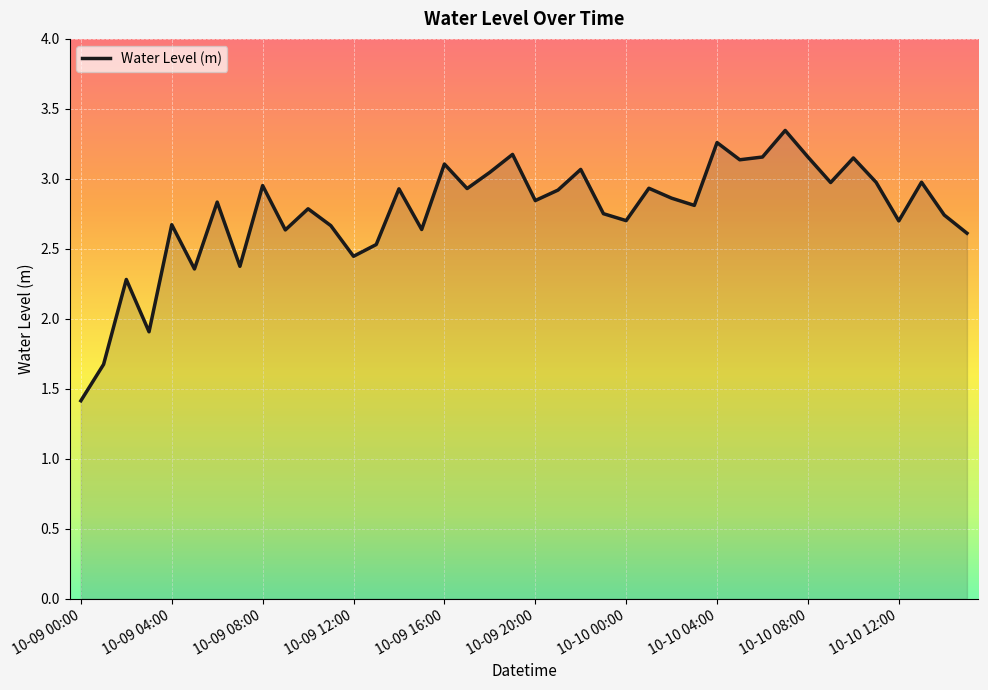

List the labels in order of value, largest first.

10-10 07:00, 10-10 04:00, 10-09 19:00, 10-10 08:00, 10-10 06:00, 10-10 10:00, 10-10 05:00, 10-09 16:00, 10-09 22:00, 10-09 18:00, 10-10 13:00, 10-10 11:00, 10-10 09:00, 10-09 08:00, 10-10 01:00, 10-09 17:00, 10-09 14:00, 10-09 21:00, 10-10 02:00, 10-09 20:00, 10-09 06:00, 10-10 03:00, 10-09 10:00, 10-09 23:00, 10-10 14:00, 10-10 00:00, 10-10 12:00, 10-09 04:00, 10-09 11:00, 10-09 15:00, 10-09 09:00, 10-10 15:00, 10-09 13:00, 10-09 12:00, 10-09 07:00, 10-09 05:00, 10-09 02:00, 10-09 03:00, 10-09 01:00, 10-09 00:00